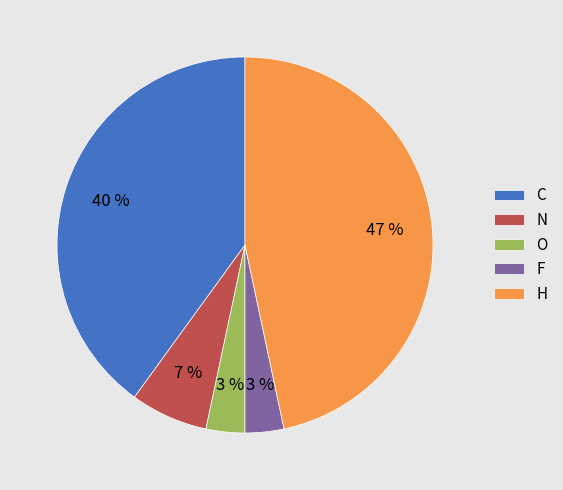

What percentage is the H slice, to the nearest percent?

47%